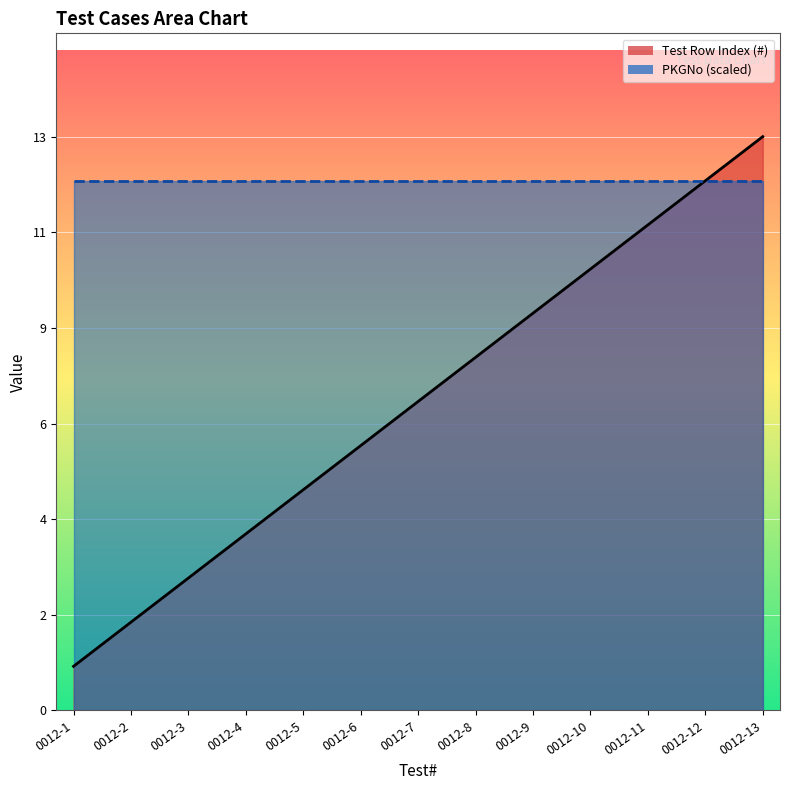

True or false: the data shows 6 at 0012-6.

True